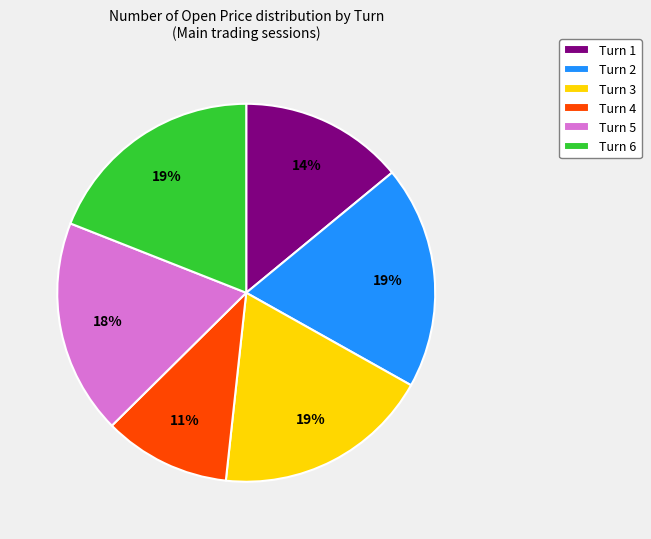

Between Turn 3 and Turn 4, which is larger?

Turn 3